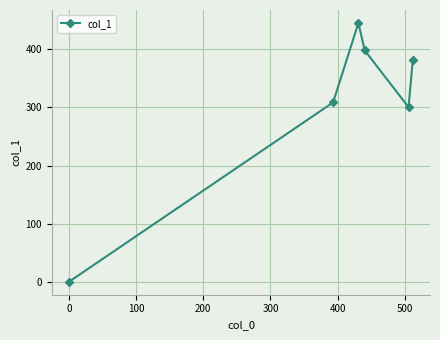

How many interior local valleys (lower than both neighbors) does the data have?

1